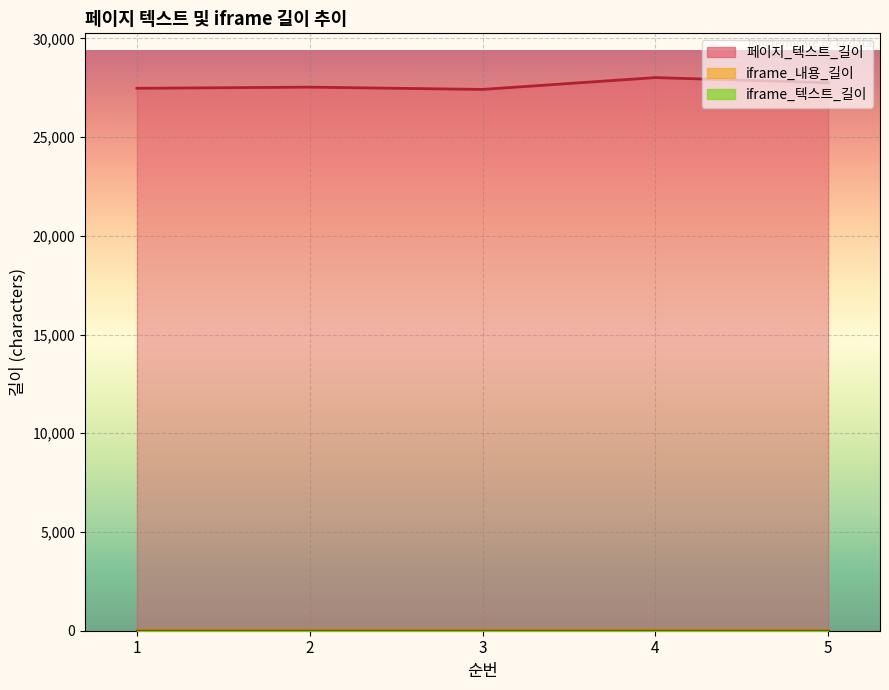

What is the difference between the maximum and minimum values in the 페이지_텍스트_길이 series?

599